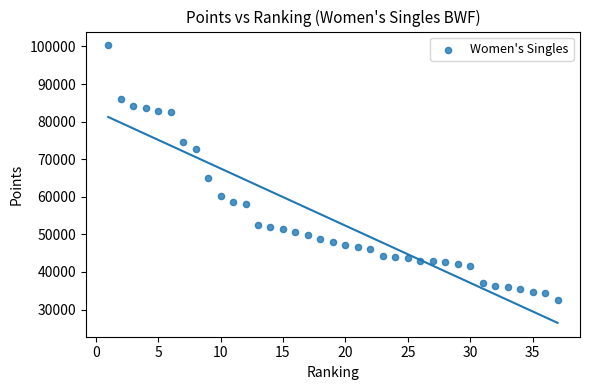

What Y value in the scatter plot is closest to 66375?

64914.1